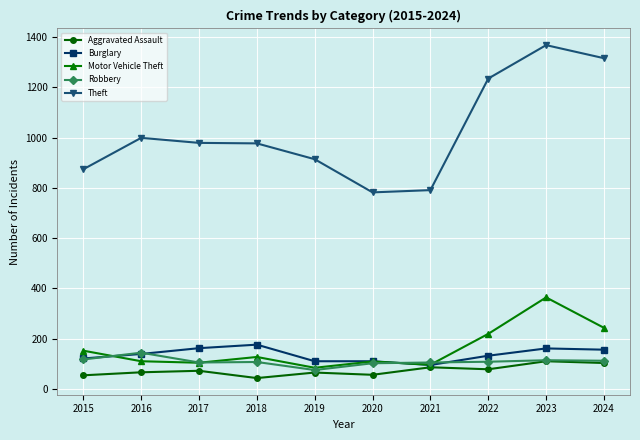

Which series ends up on top after the final intersection of Burglary and Motor Vehicle Theft?

Motor Vehicle Theft